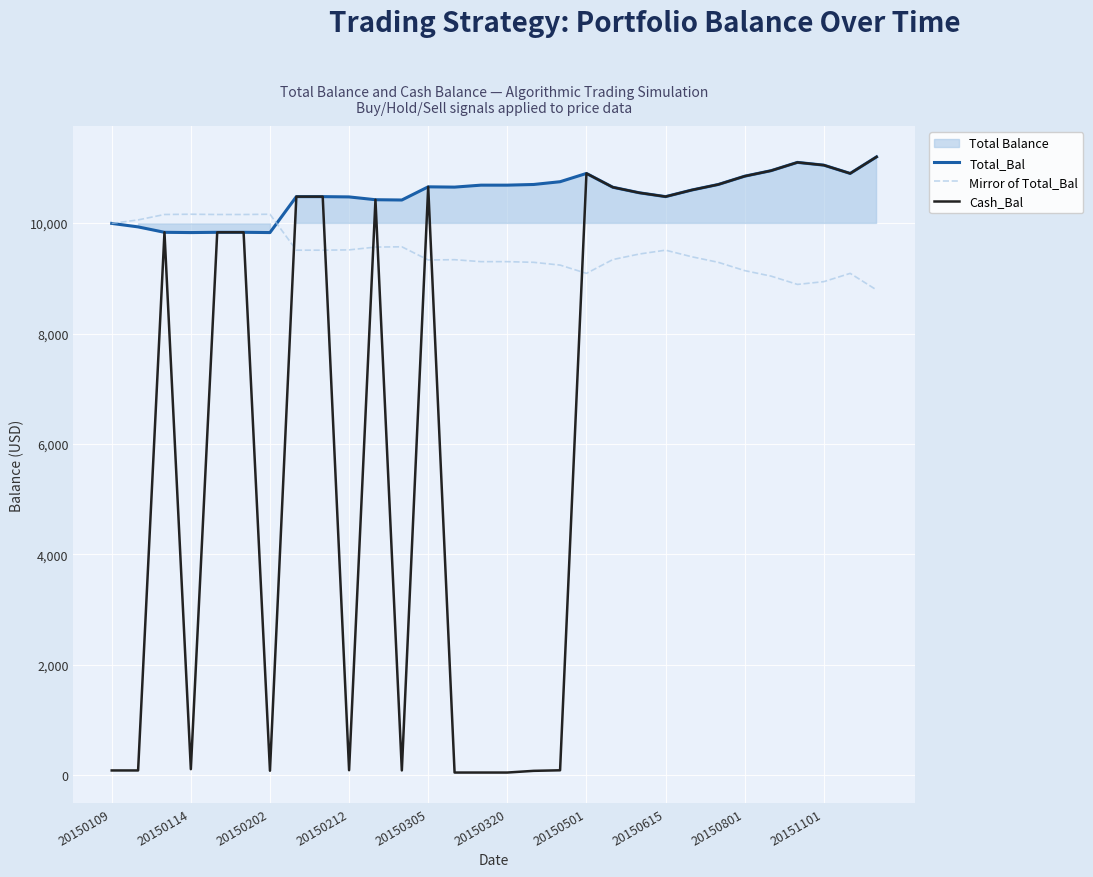

How many interior local valleys does the Cash_Bal series have?

6